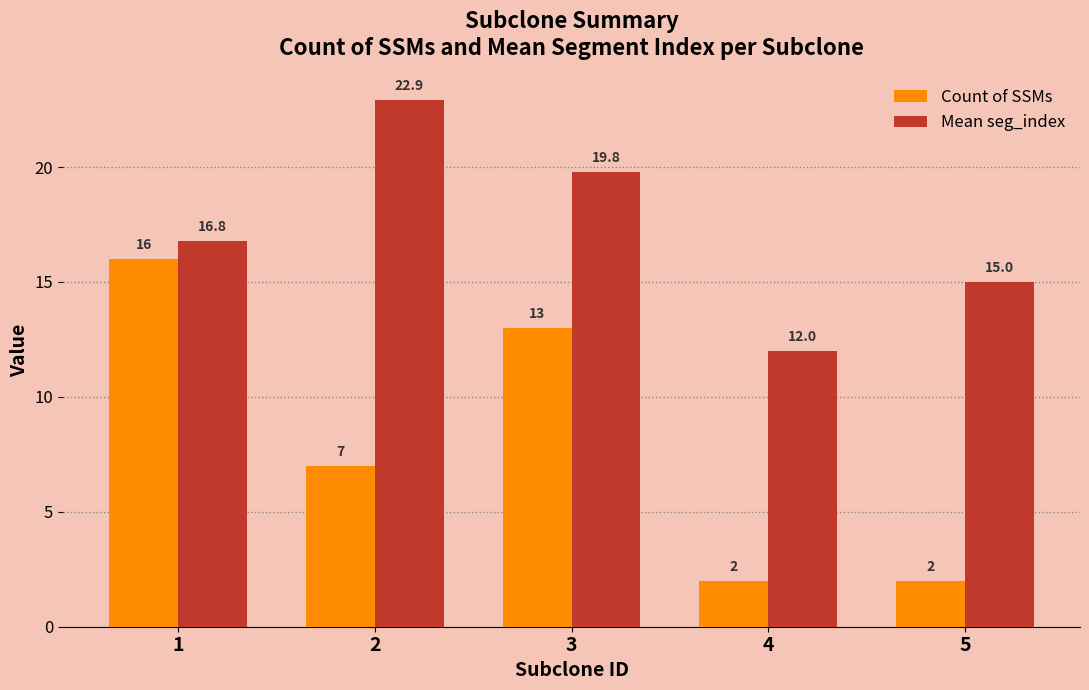

The value of Mean seg_index at 5 is 15.0. True or false?

True